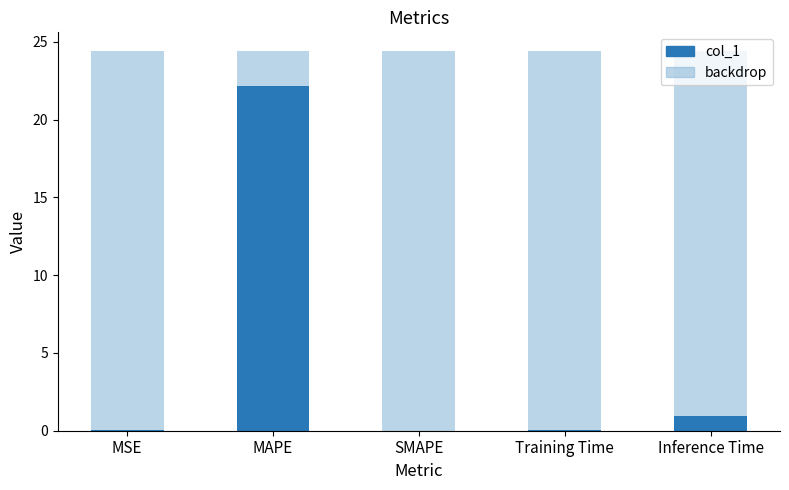

What is the difference between the maximum and minimum values?

22.2